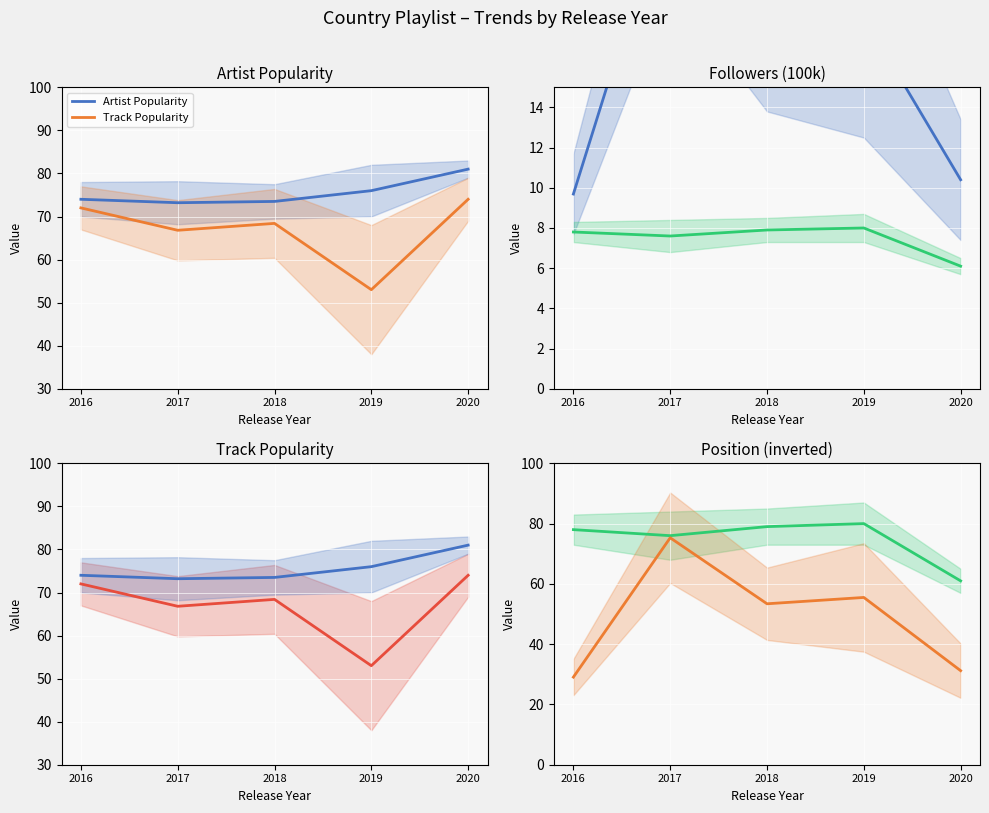

Which series has the largest total across all categories?

Artist Popularity